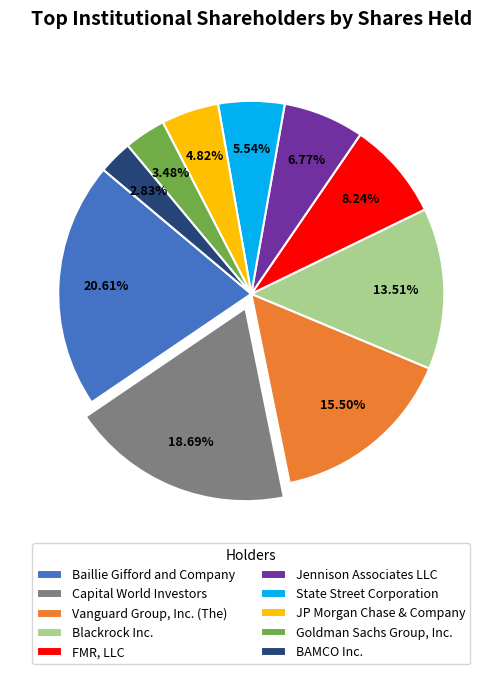

To the nearest percent, what percentage of the pie is Baillie Gifford and Company?

21%